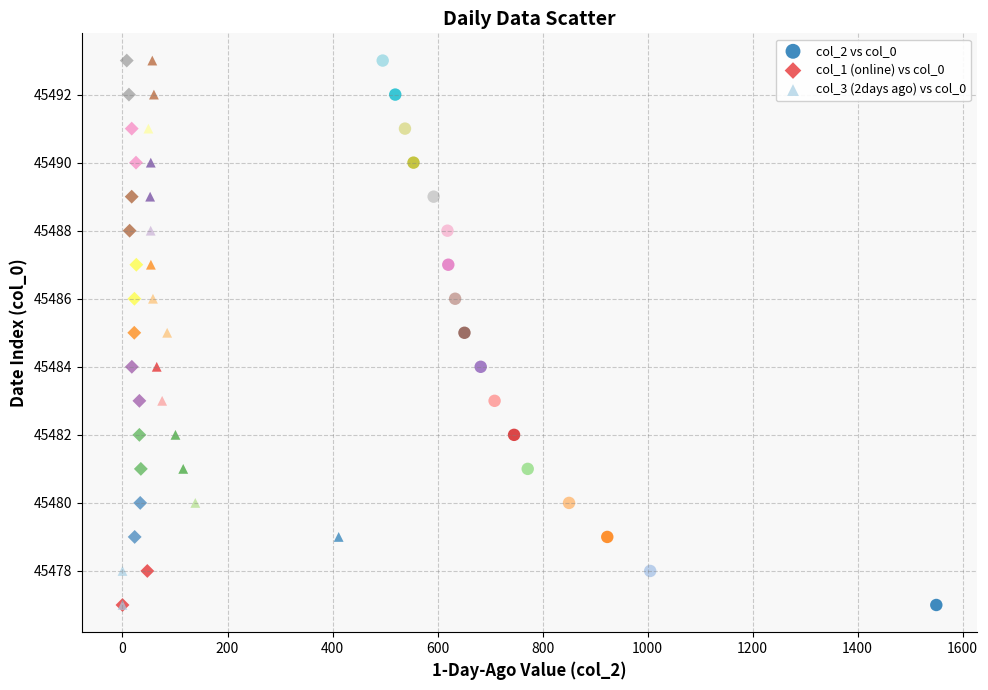

What are all the series names shown in the legend?

col_2 vs col_0, col_1 (online) vs col_0, col_3 (2days ago) vs col_0